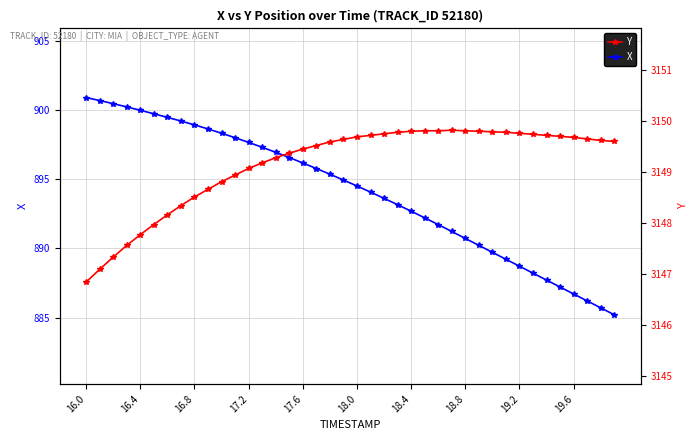

Is it true that X equals 888.7 at 19.2?

True